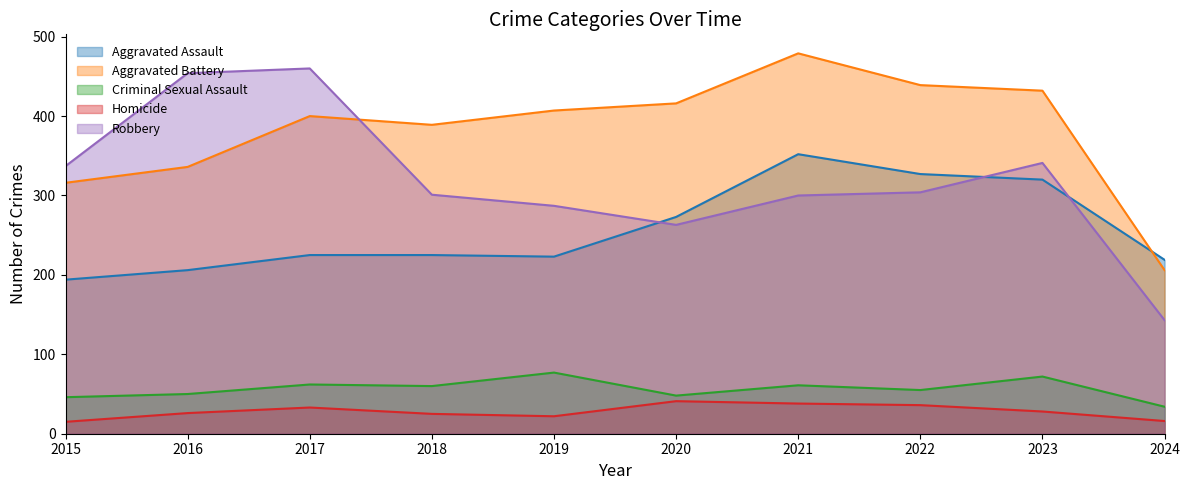

True or false: Aggravated Battery has more than 0 interior local peaks.

True